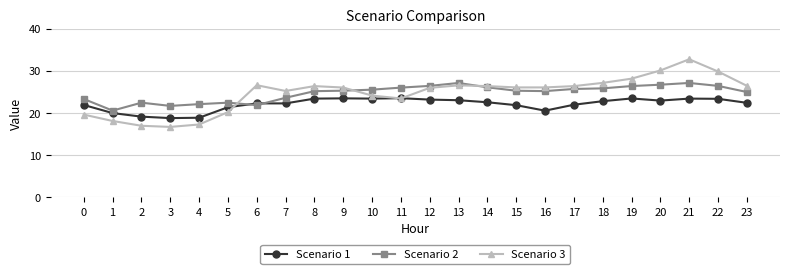

Is the value of Scenario 2 at 19 greater than the value of Scenario 3 at 1?

Yes